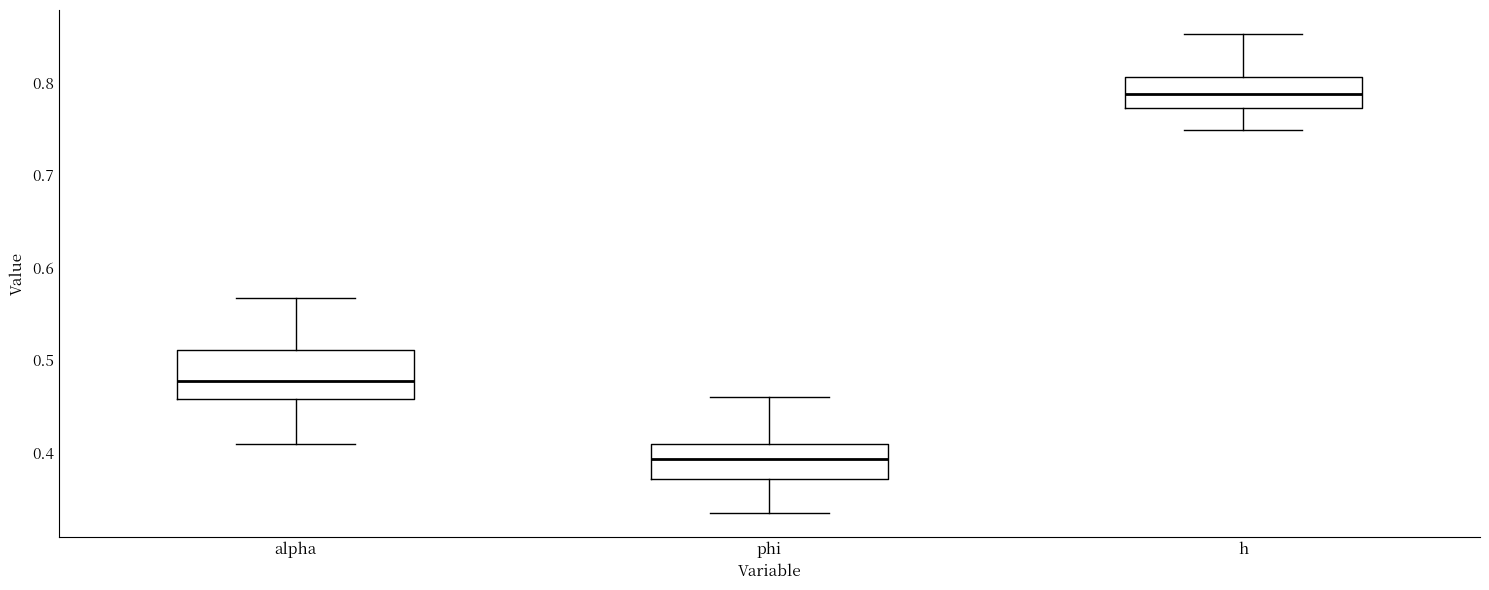

Comparing the boxes themselves (not the whiskers), which one is the tallest?

alpha